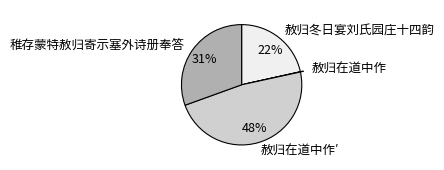

To the nearest percent, what is the difference between the largest and smallest slice percentages?

48%